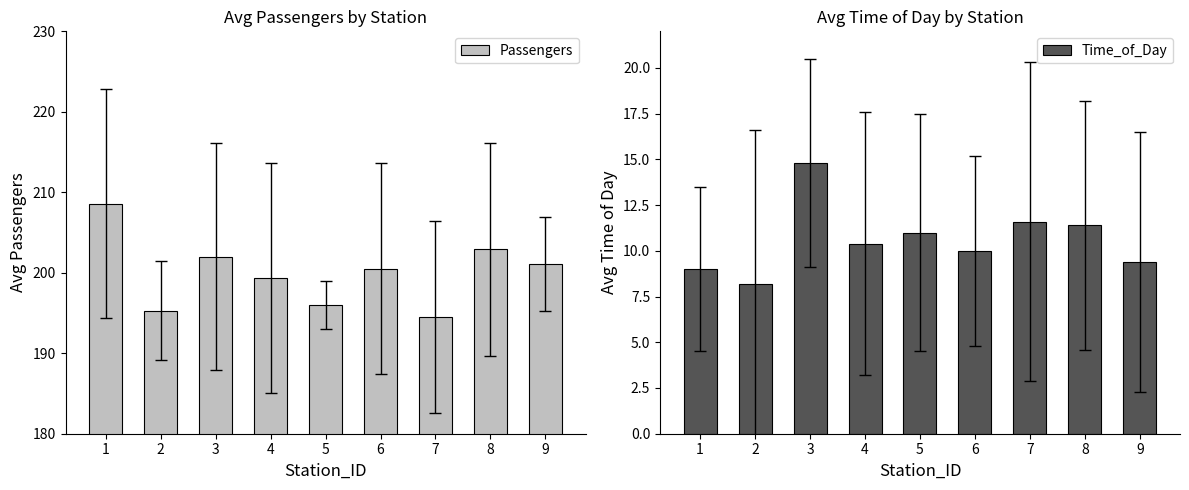

Reading left to right, what are all the values shown in this chart?

Passengers: 1=208.6	2=195.3	3=202.0	4=199.4	5=196.0	6=200.5	7=194.5	8=202.9	9=201.1
Time_of_Day: 1=9.0	2=8.2	3=14.8	4=10.4	5=11.0	6=10.0	7=11.6	8=11.4	9=9.4